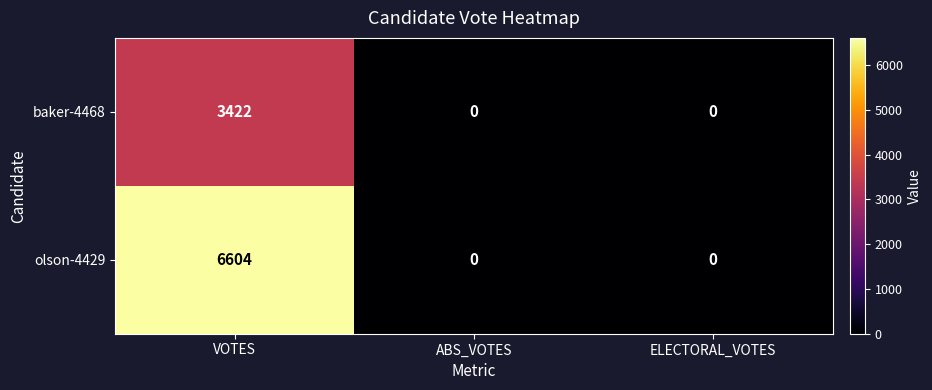

At which category is the sum across all series the highest?

VOTES